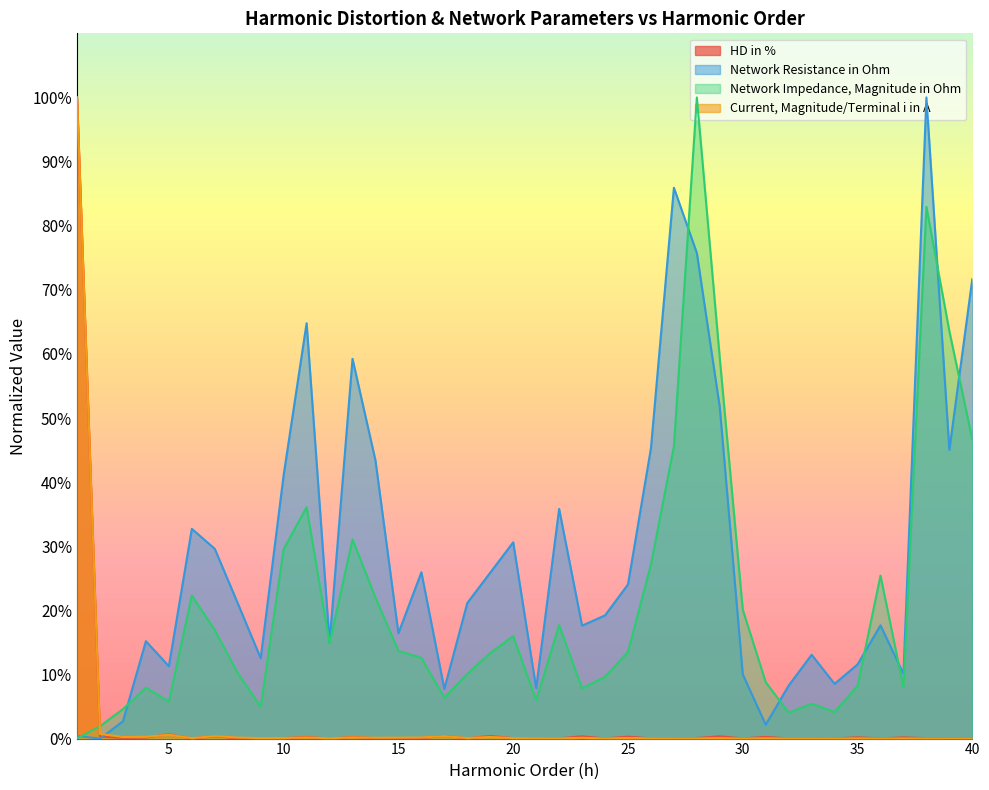

Reading left to right, extract all data points from this chart.

HD in %: 100.0	0.3	0.1	0.2	0.7	0.0	0.3	0.1	0.0	0.1	0.3	0.0	0.3	0.1	0.1	0.1	0.4	0.0	0.4	0.1	0.0	0.0	0.4	0.0	0.3	0.0	0.0	0.1	0.4	0.0	0.3	0.0	0.0	0.0	0.2	0.0	0.2	0.1	0.0	0.0
Network Resistance in Ohm: 0.4	0.0	2.7	15.2	11.3	32.7	29.6	21.1	12.5	41.1	64.8	15.0	59.2	43.4	16.4	25.9	7.7	21.1	25.9	30.6	7.9	35.8	17.6	19.2	24.0	45.3	85.9	75.7	51.7	10.0	2.2	8.3	13.1	8.5	11.6	17.7	10.1	100.0	45.0	71.7
Network Impedance, Magnitude in Ohm: 0.0	1.9	4.6	8.0	5.8	22.3	16.9	10.2	5.0	29.6	36.1	14.9	31.1	22.0	13.7	12.6	6.4	10.1	13.4	16.0	6.0	17.7	7.8	9.6	13.5	27.2	45.6	100.0	59.3	20.1	8.8	4.0	5.4	4.1	8.2	25.4	8.0	82.9	63.6	46.6
Current, Magnitude/Terminal i in A: 100.0	0.7	0.2	0.3	0.6	0.1	0.4	0.2	0.1	0.1	0.2	0.1	0.2	0.1	0.1	0.2	0.4	0.1	0.3	0.1	0.0	0.0	0.1	0.0	0.1	0.0	0.0	0.0	0.1	0.0	0.0	0.0	0.0	0.0	0.0	0.0	0.0	0.0	0.0	0.0